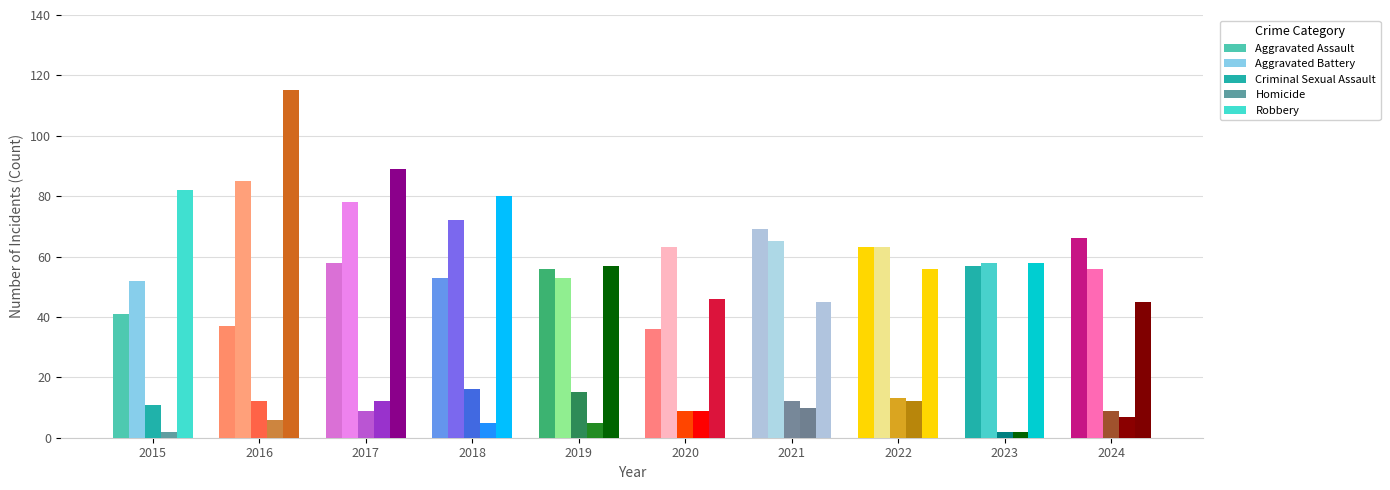

How many series are shown in this chart?

5